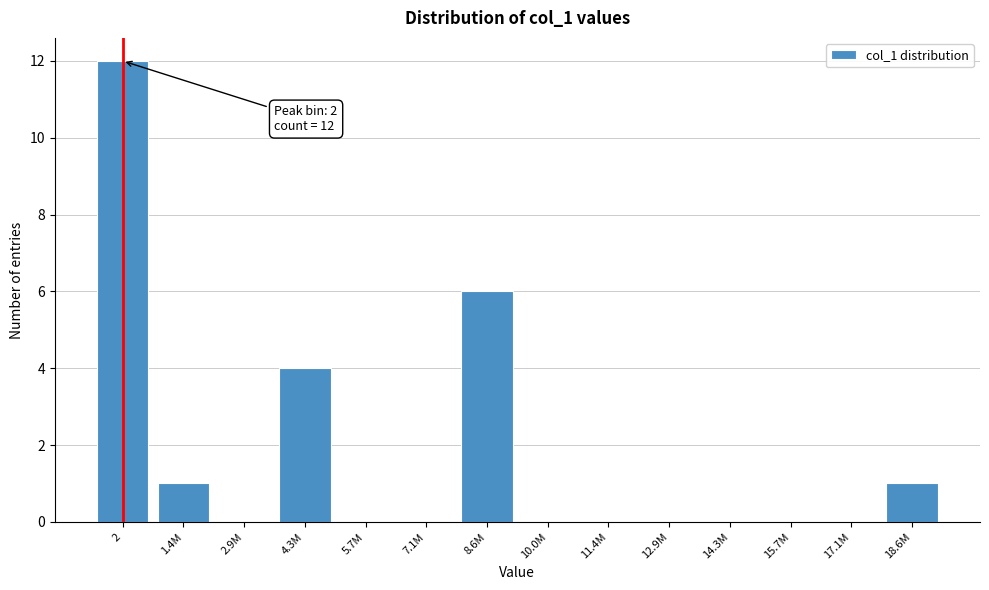

Reading left to right, list all the values displayed in this chart.

2=12	1.4M=1	2.9M=0	4.3M=4	5.7M=0	7.1M=0	8.6M=6	10.0M=0	11.4M=0	12.9M=0	14.3M=0	15.7M=0	17.1M=0	18.6M=1